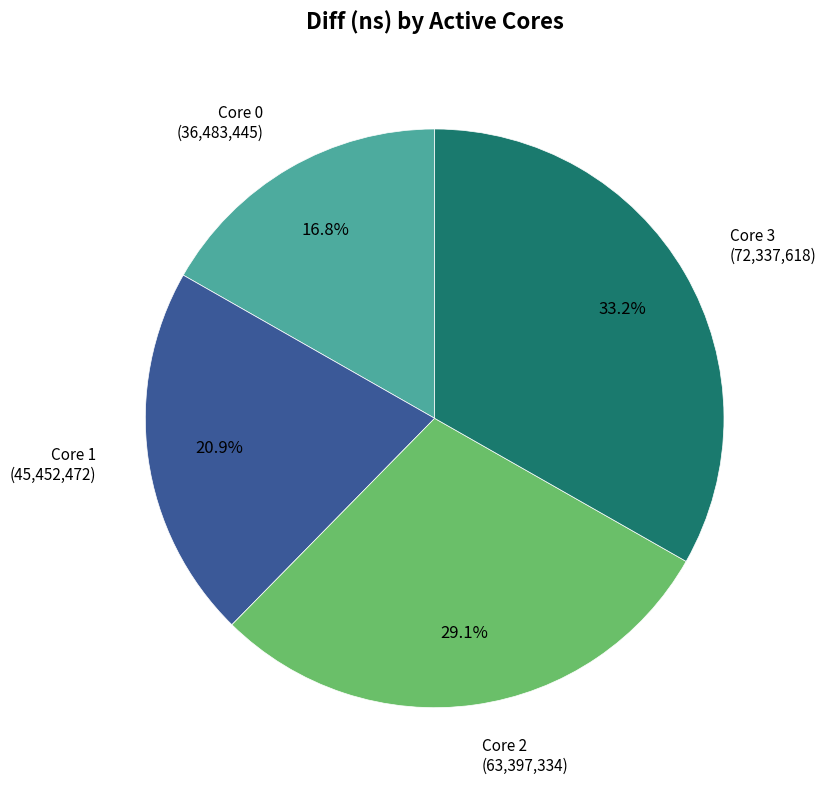

Is there a majority slice in this chart?

No